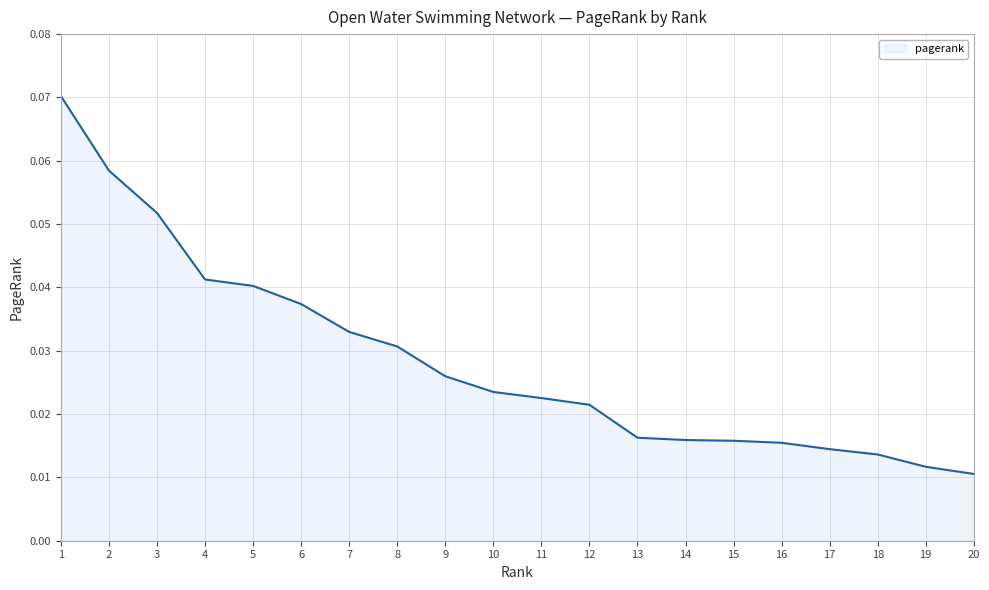

Which has a higher value, 5 or 14?

5